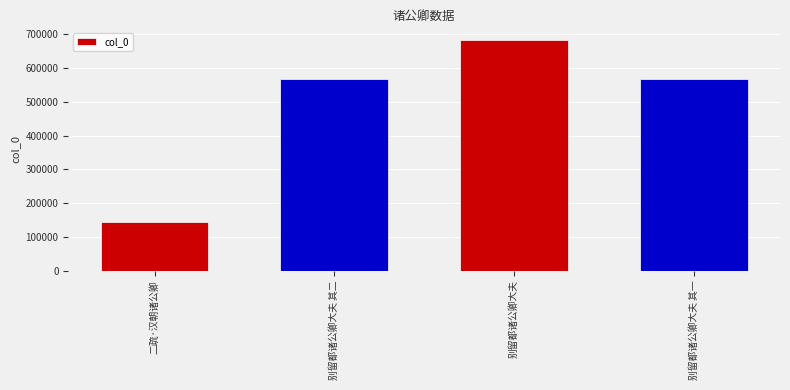

The chart shows a value of 877319 at 别留都诸公卿大夫 其二. True or false?

False